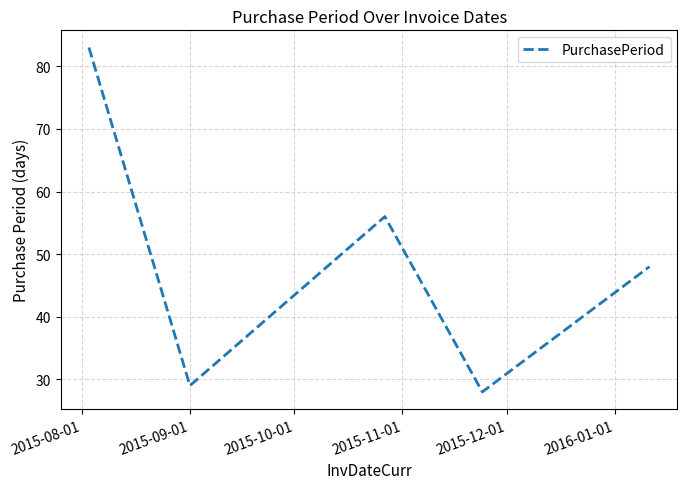

What is the difference between the maximum and minimum values?

55